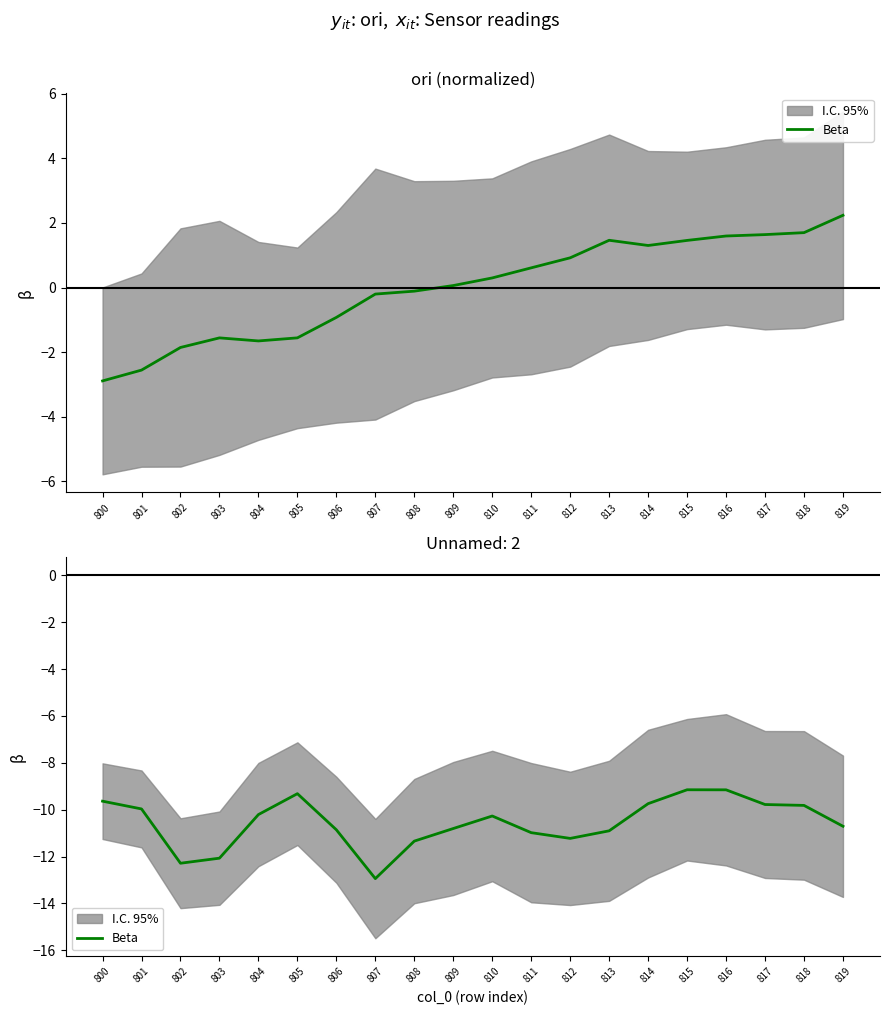

The chart shows a value of -3.9 at 816. True or false?

False